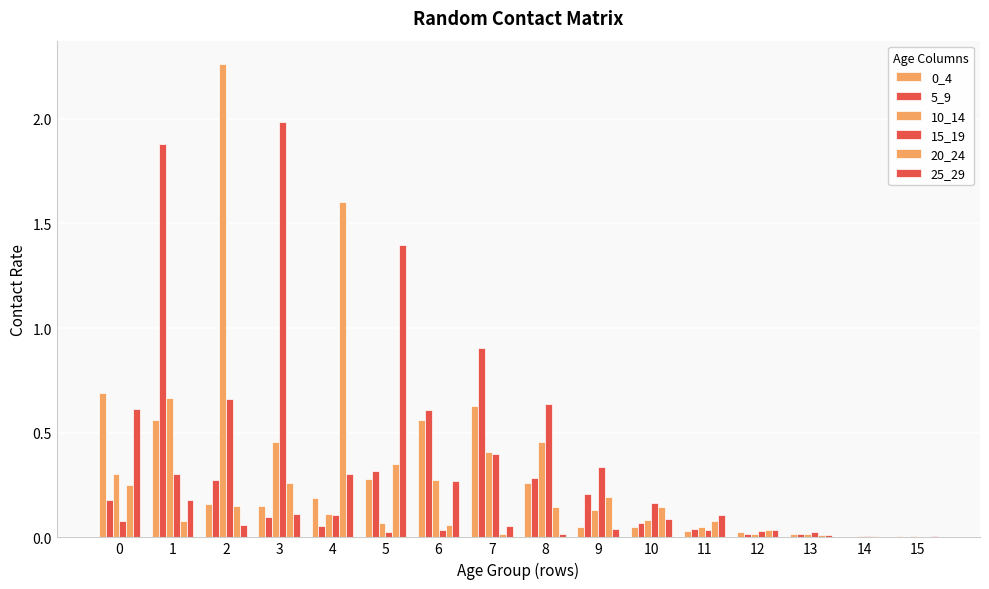

What is the average value of the 25_29 series?

0.2